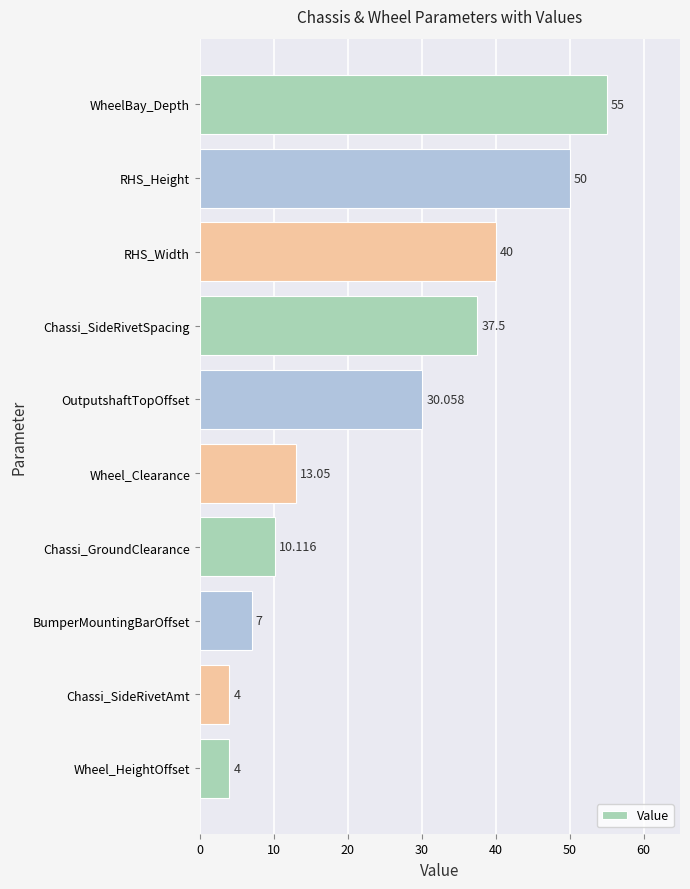

At which category does the chart reach its peak across all series?

WheelBay_Depth